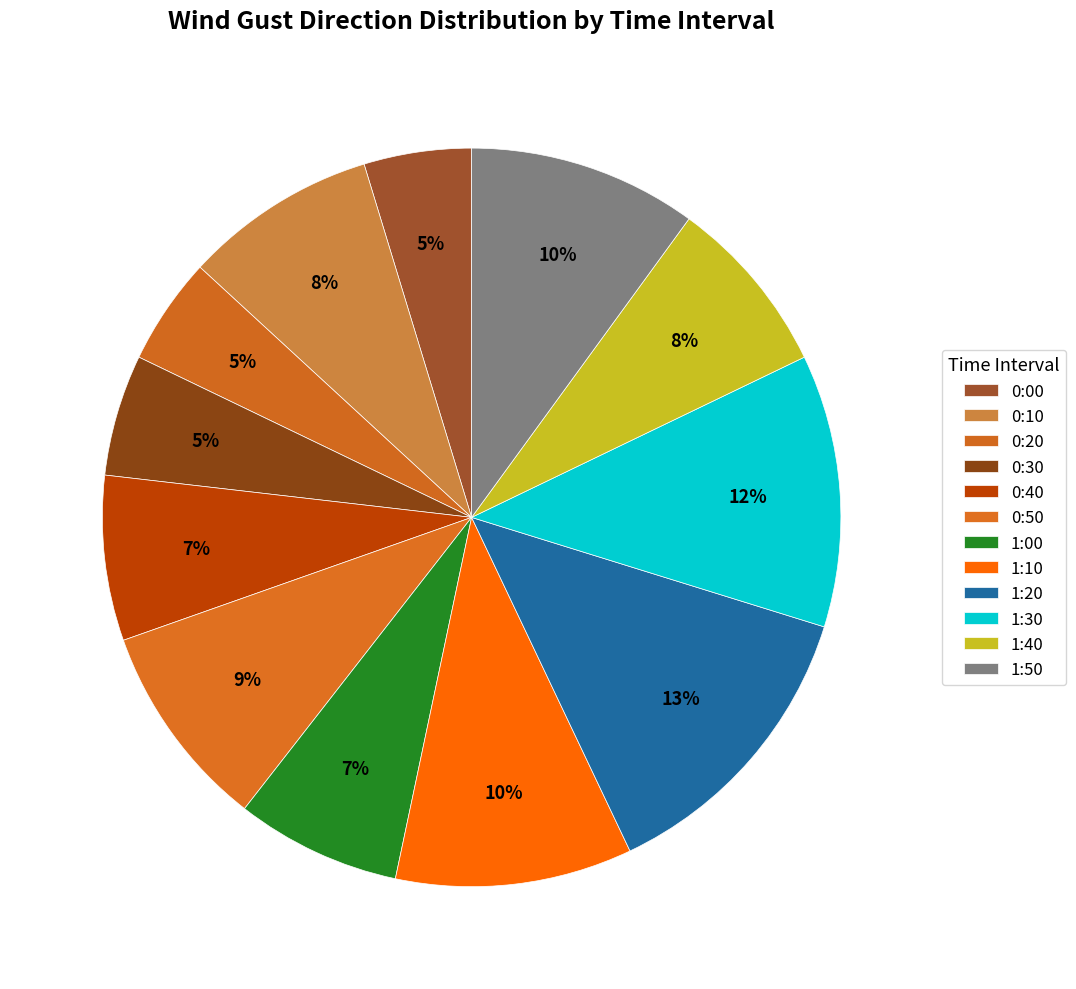

True or false: 0:00 accounts for 5% of the total.

True